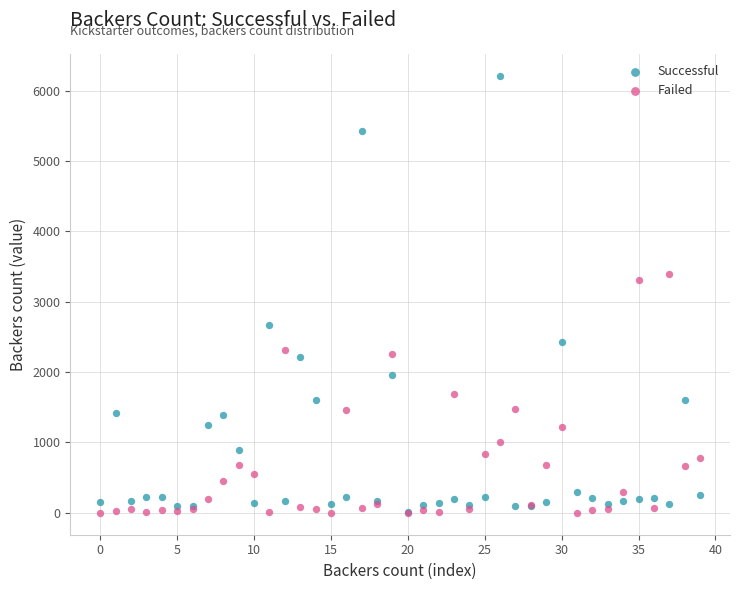

Which series reaches the maximum Y coordinate?

Successful